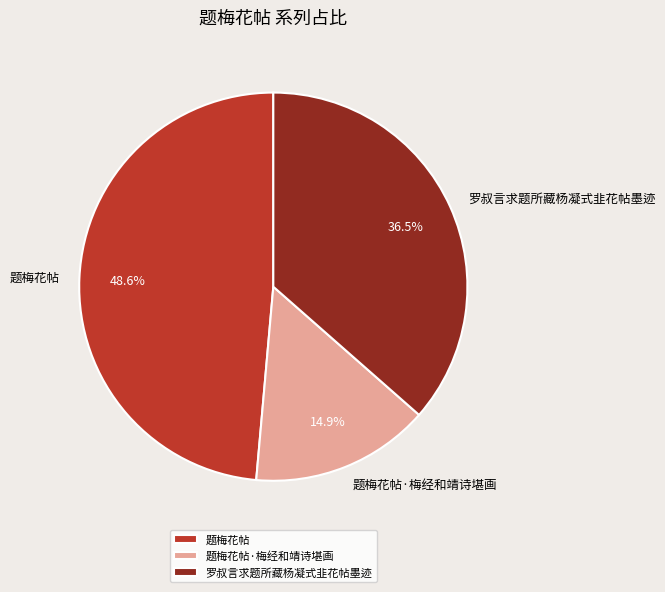

Does 题梅花帖·梅经和靖诗堪画 represent more than half of the total?

No